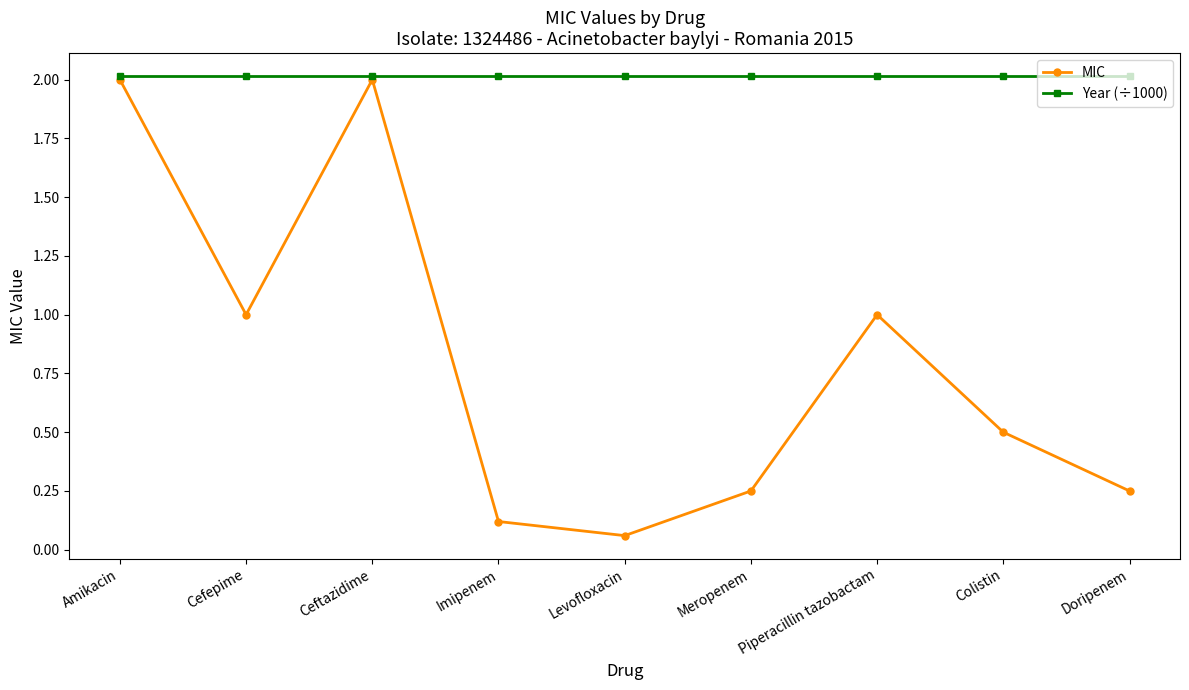

What is the spread (max minus min) of values at Meropenem?

1.8